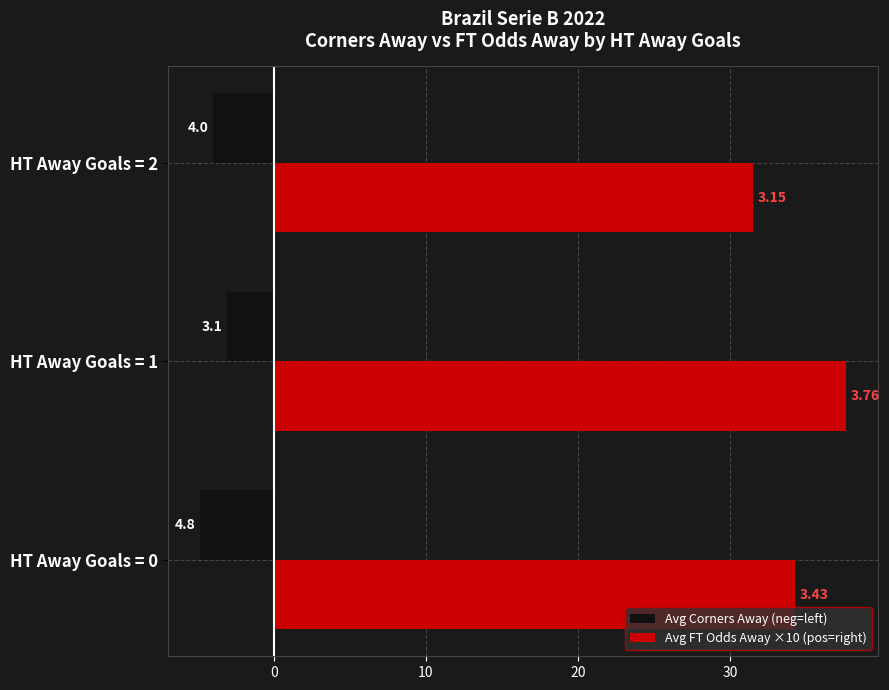

What are all the series names shown in the legend?

Avg Corners Away (neg=left), Avg FT Odds Away ×10 (pos=right)